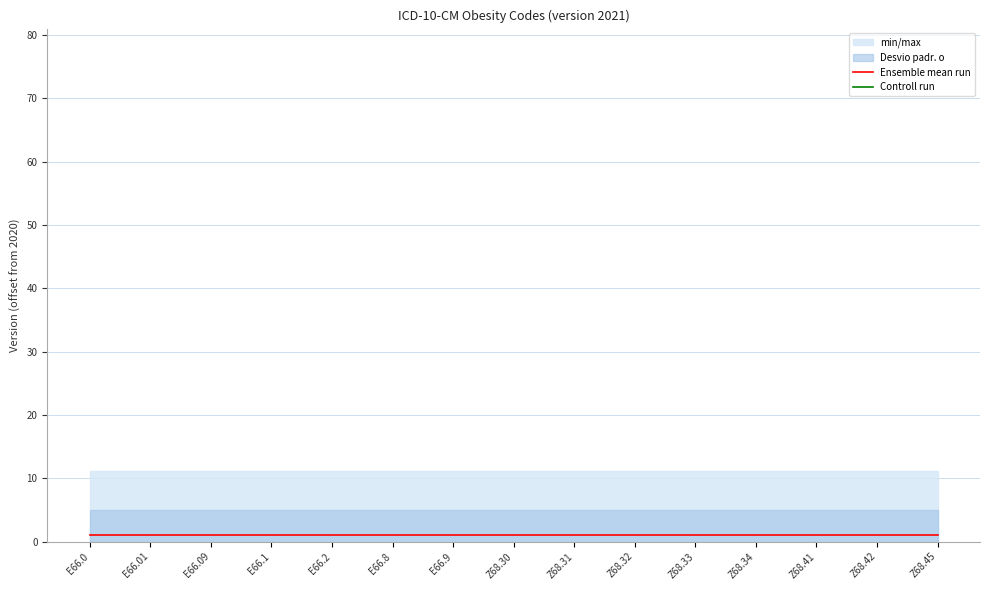

At Z68.31, list the series in order from largest to smallest.

Ensemble mean run, Controll run